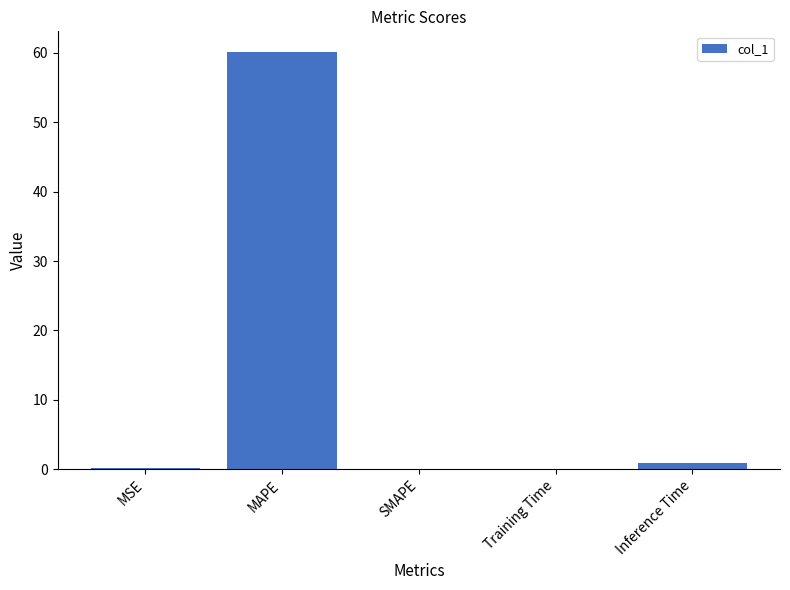

What is the sum of the values at SMAPE and MAPE?

60.1